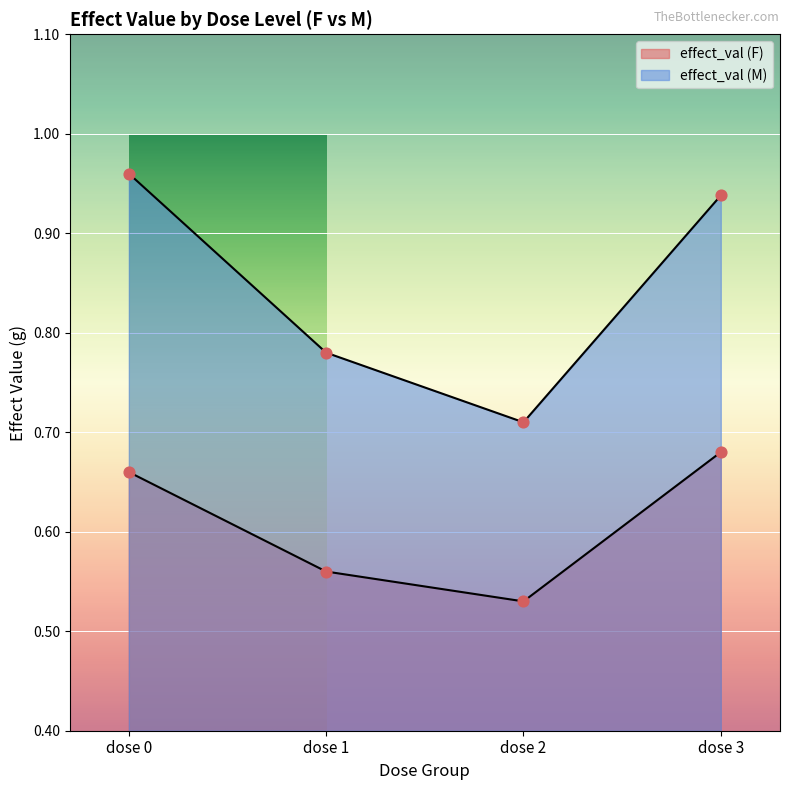

At how many categories does at least one series exceed 0?

4